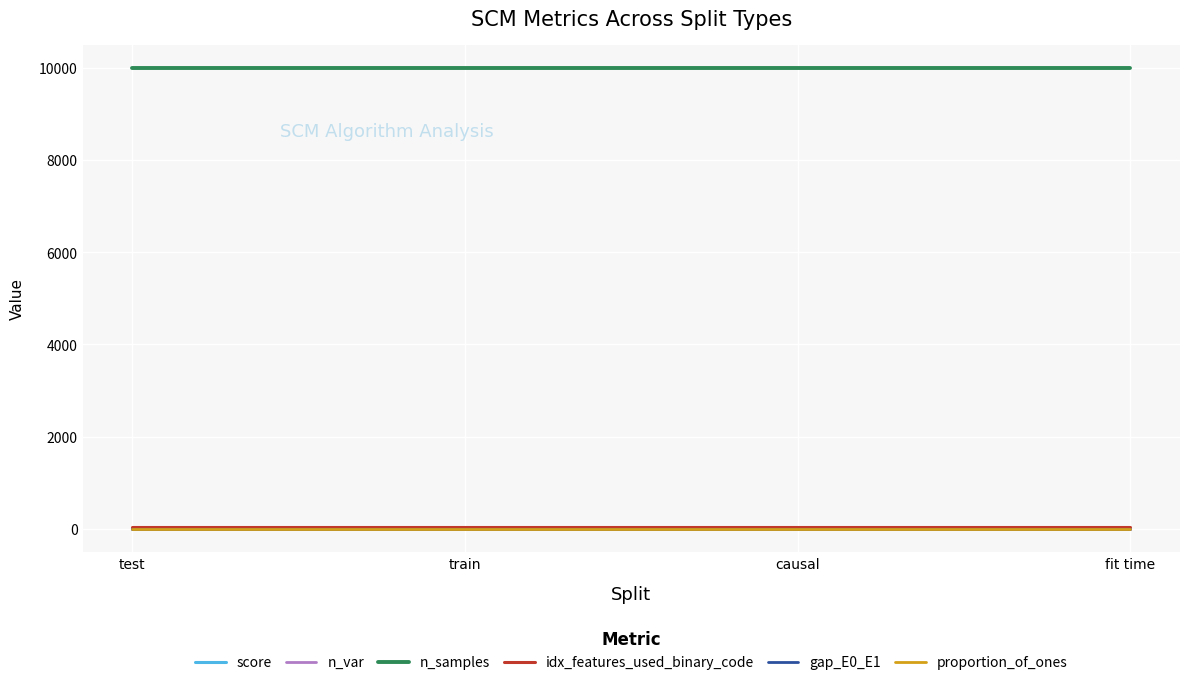

How many distinct data groups are displayed?

6